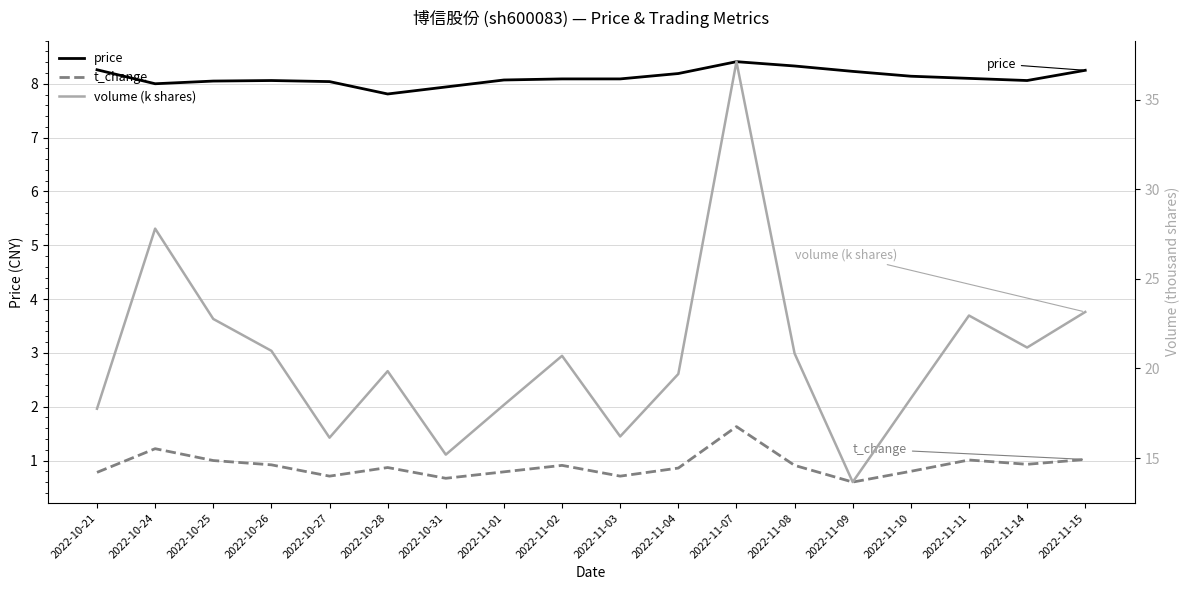

What position from the right is 2022-11-15?

1